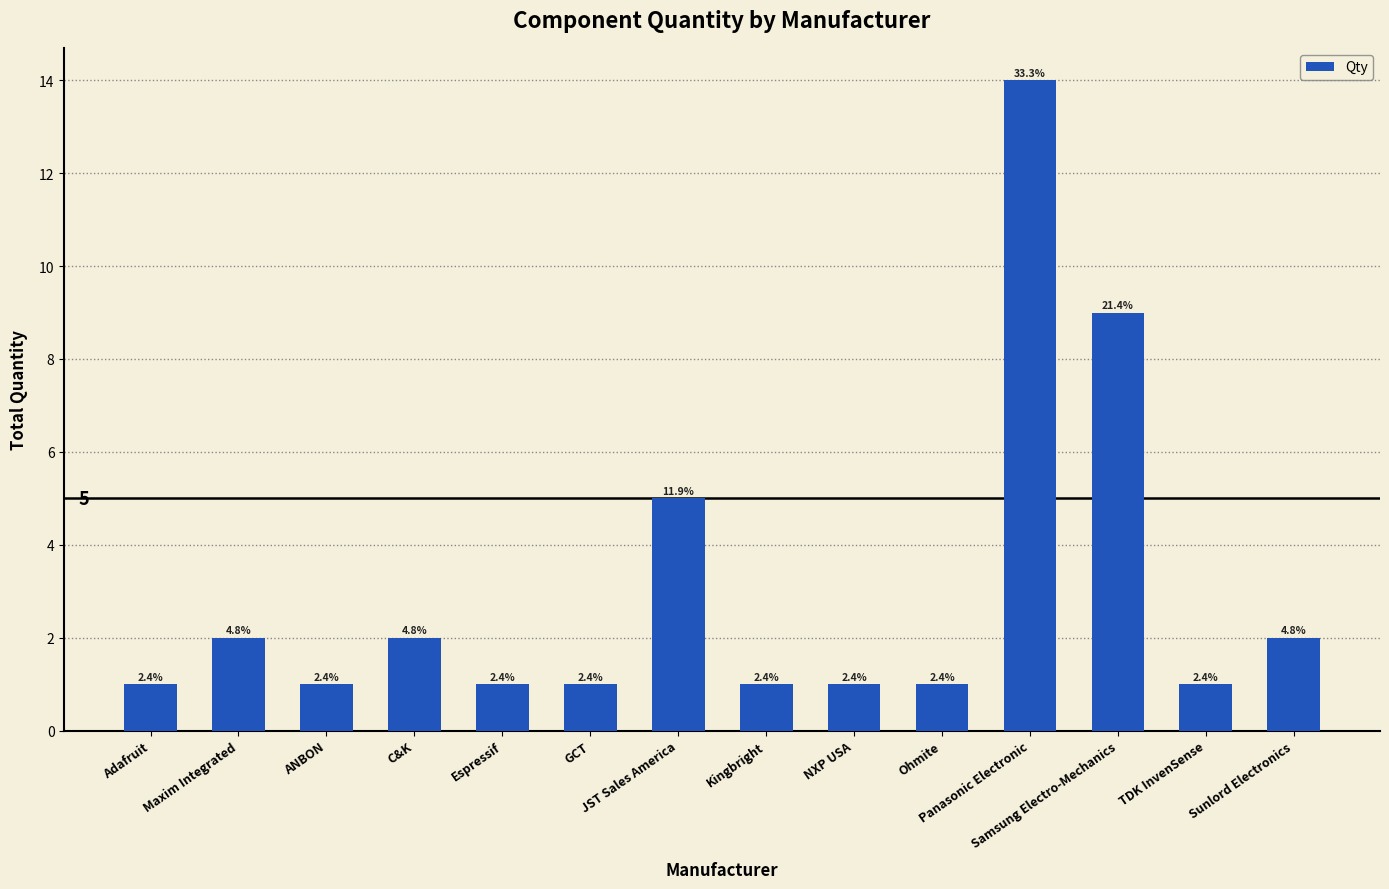

What is the maximum value shown in the chart?

14